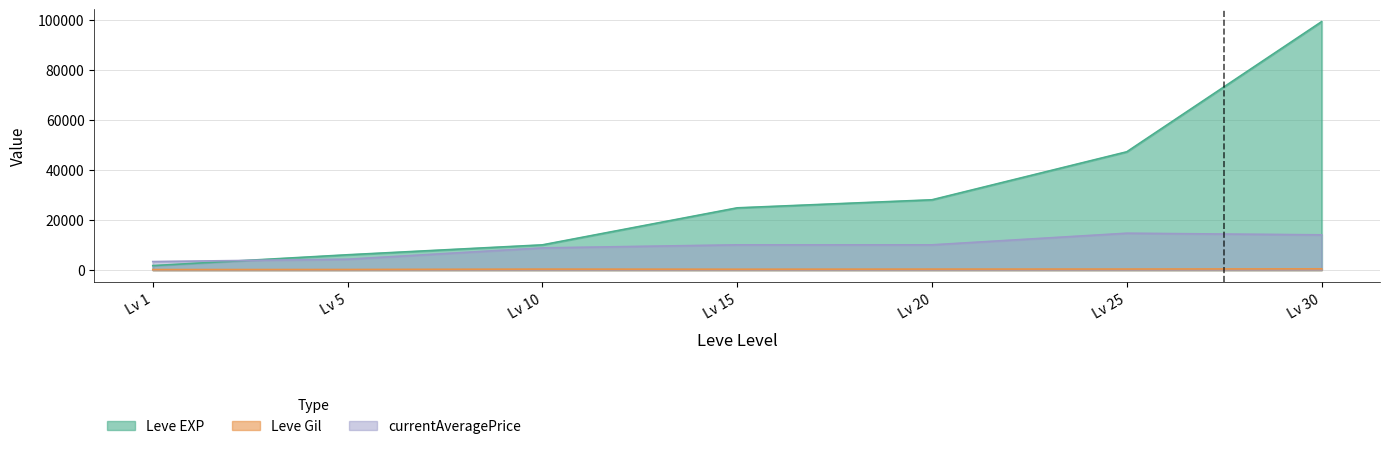

What are all the series names shown in the legend?

Leve EXP, Leve Gil, currentAveragePrice